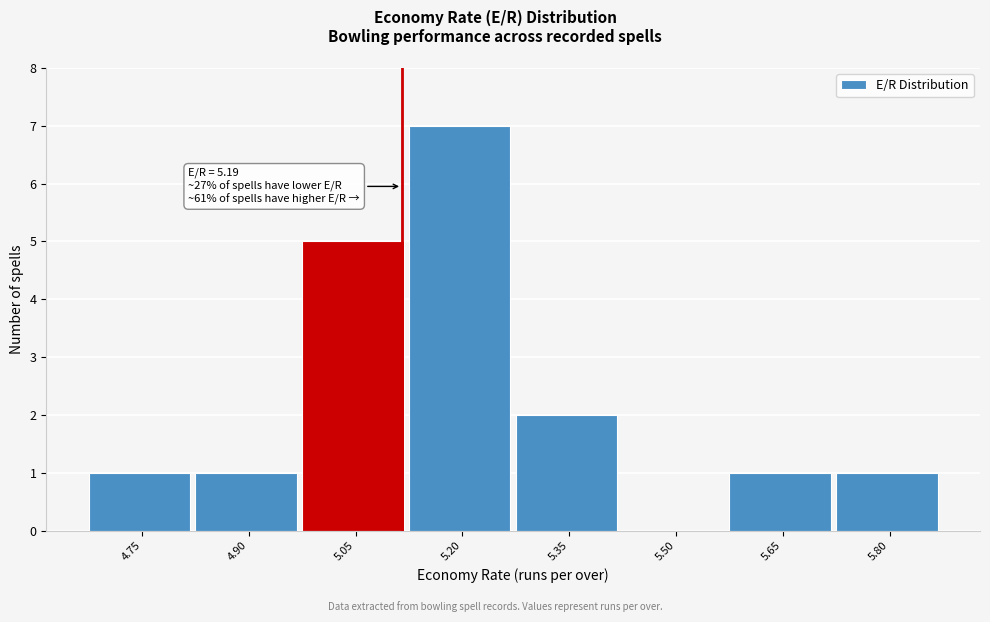

Reading left to right, what are all the values shown in this chart?

4.75=1	4.90=1	5.05=5	5.20=7	5.35=2	5.50=0	5.65=1	5.80=1